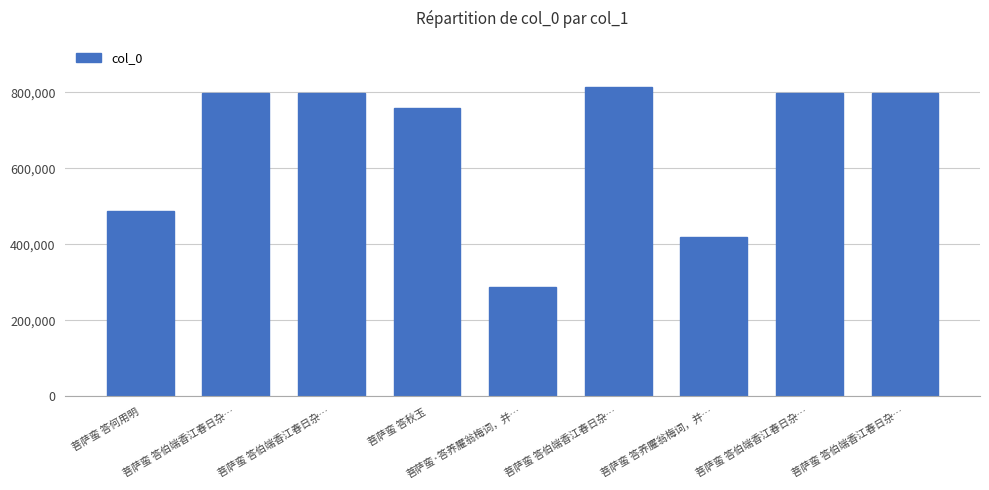

What is the average value?

662272